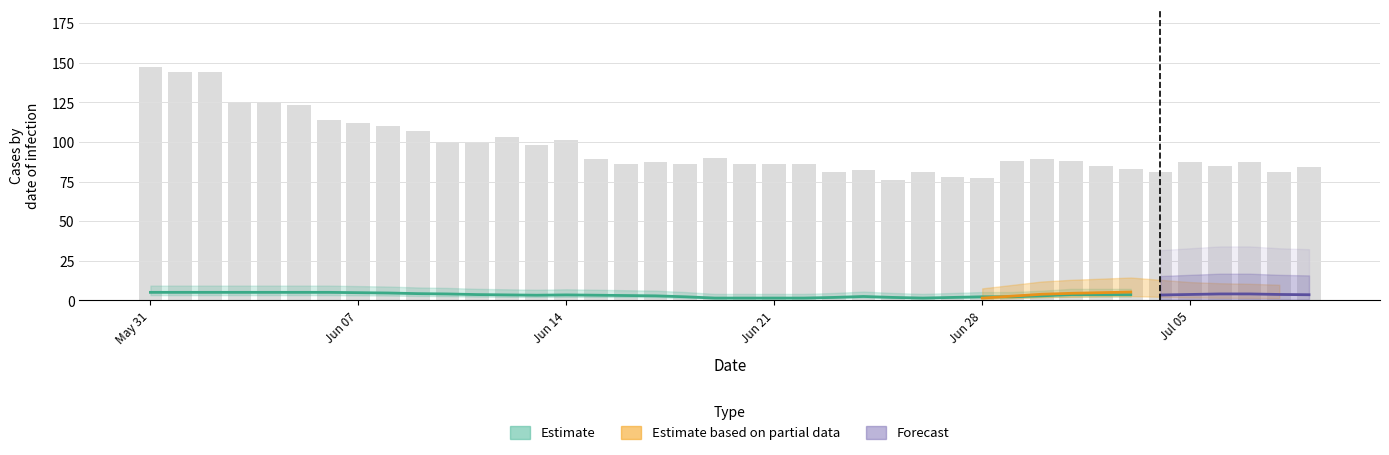

What is the label of the 22nd bar from the right?

18